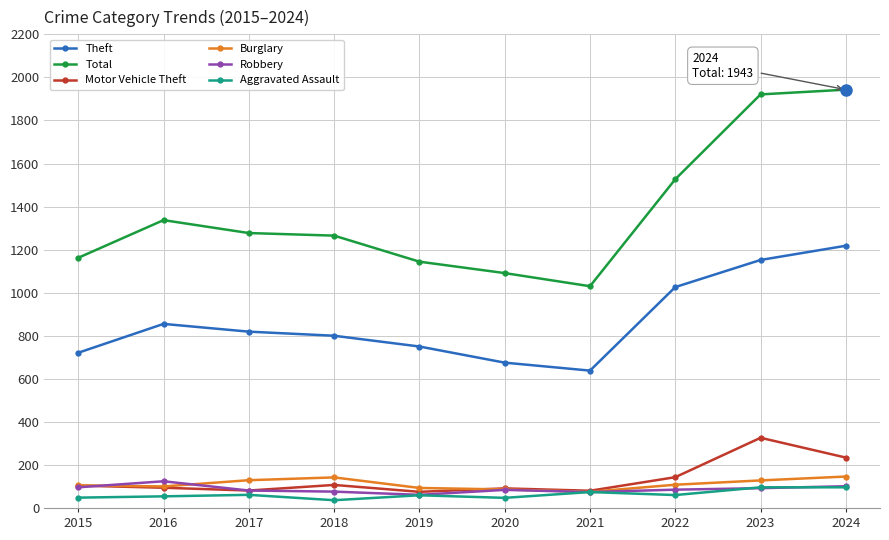

Is the value of Burglary at 2016 greater than the value of Theft at 2024?

No